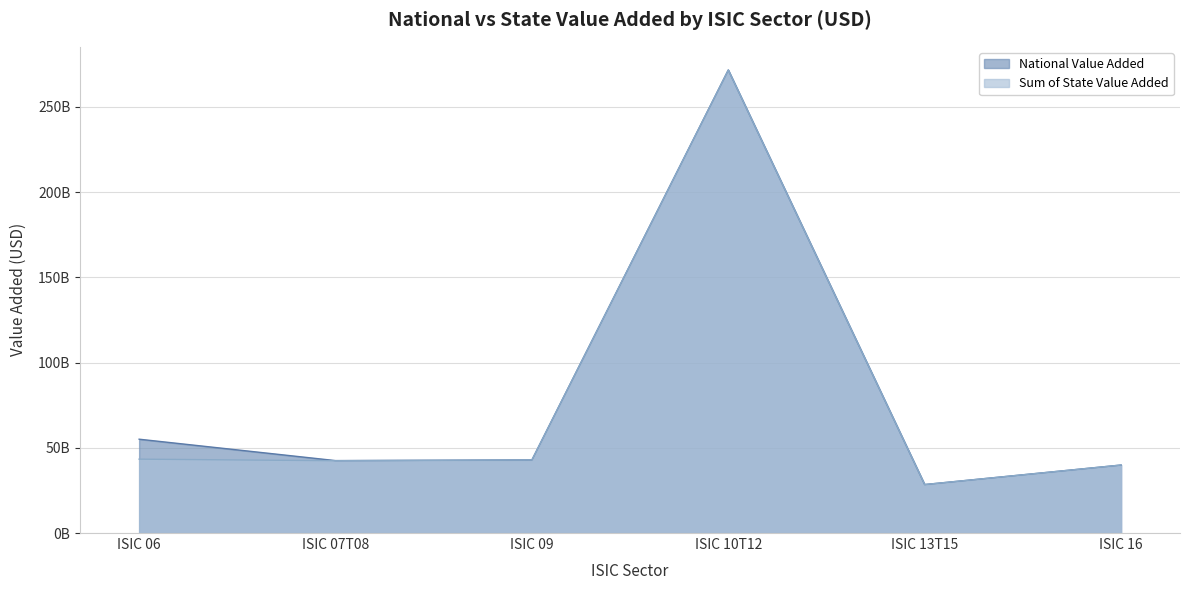

Reading left to right, extract all data points from this chart.

National Value Added: ISIC 06=55027015966.8	ISIC 07T08=42478054417.1	ISIC 09=42862790600.0	ISIC 10T12=271578172200.0	ISIC 13T15=28431532600.0	ISIC 16=39875736200.0
Sum of State Value Added: ISIC 06=43325227578.9	ISIC 07T08=42397778941.8	ISIC 09=42862584880.0	ISIC 10T12=271528182240.0	ISIC 13T15=28425361000.0	ISIC 16=39874399020.0